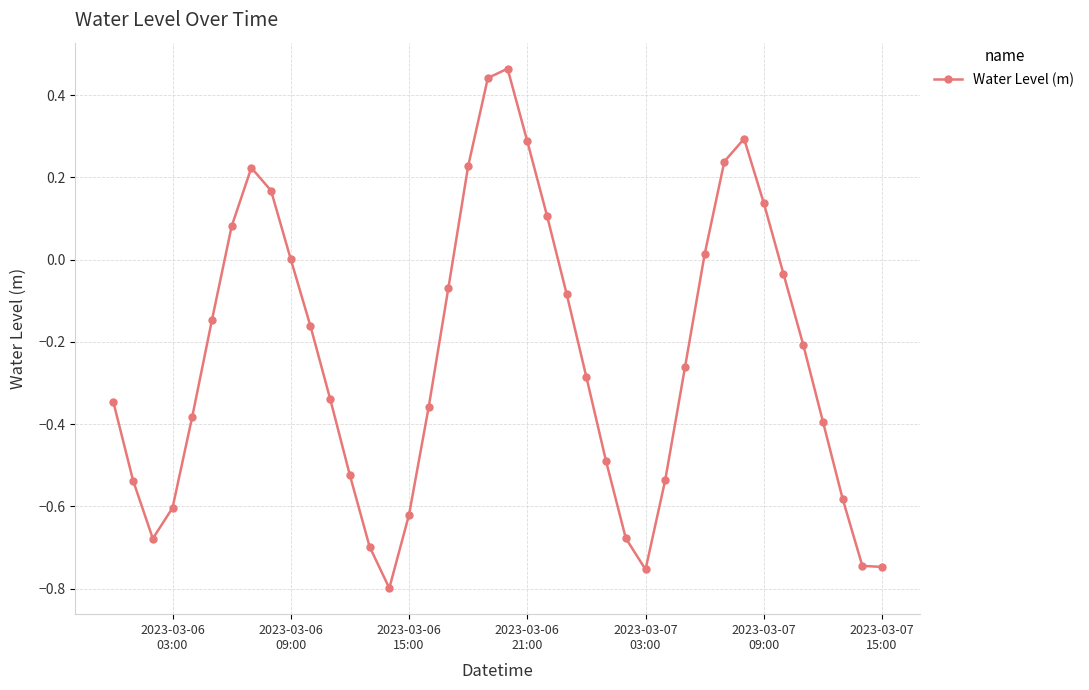

What is the difference between the second highest and minimum values?

1.2